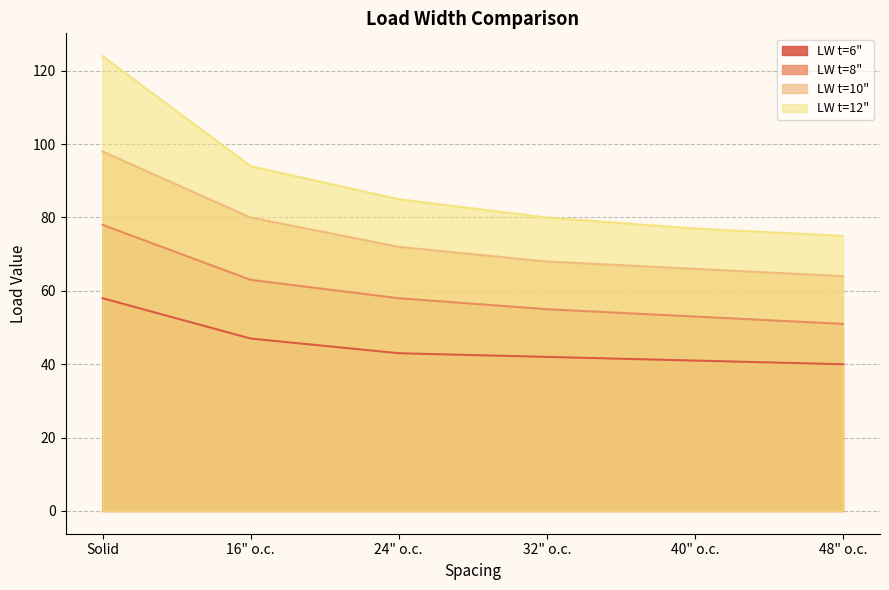

Which series has the largest range (max minus min)?

LW t=12"